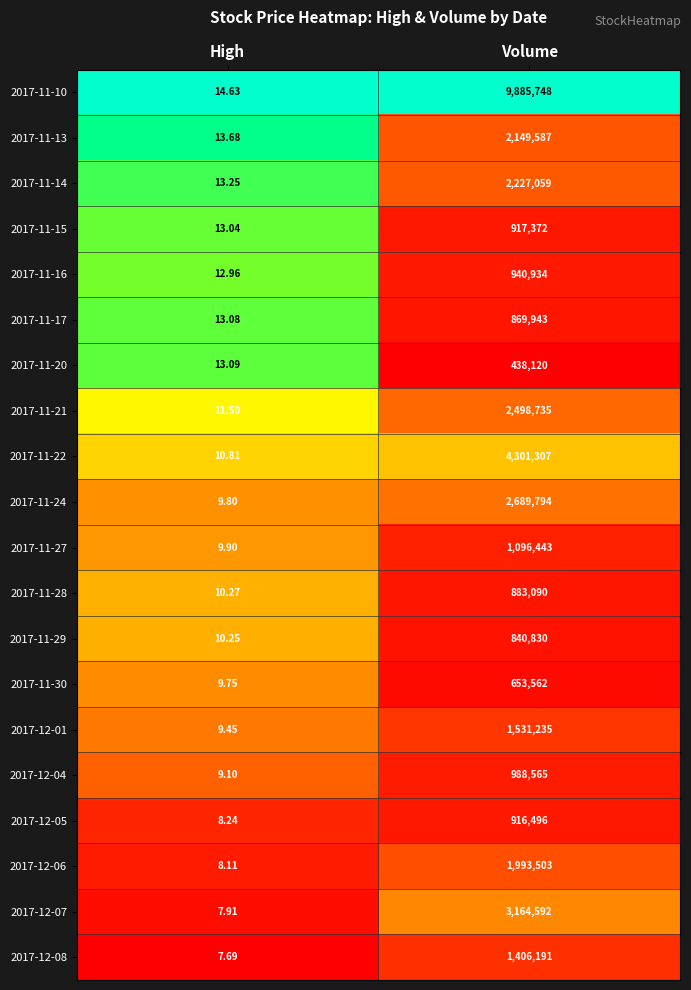

Where is 2017-11-16 nearest to the value 470473?

High